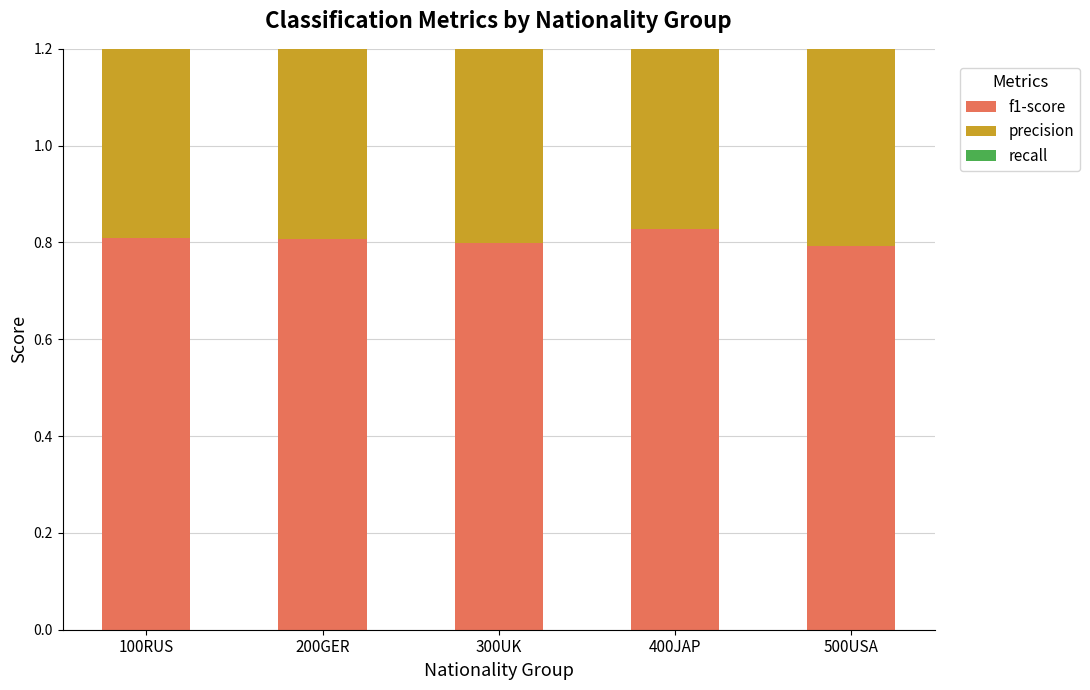

How many series are shown in this chart?

3